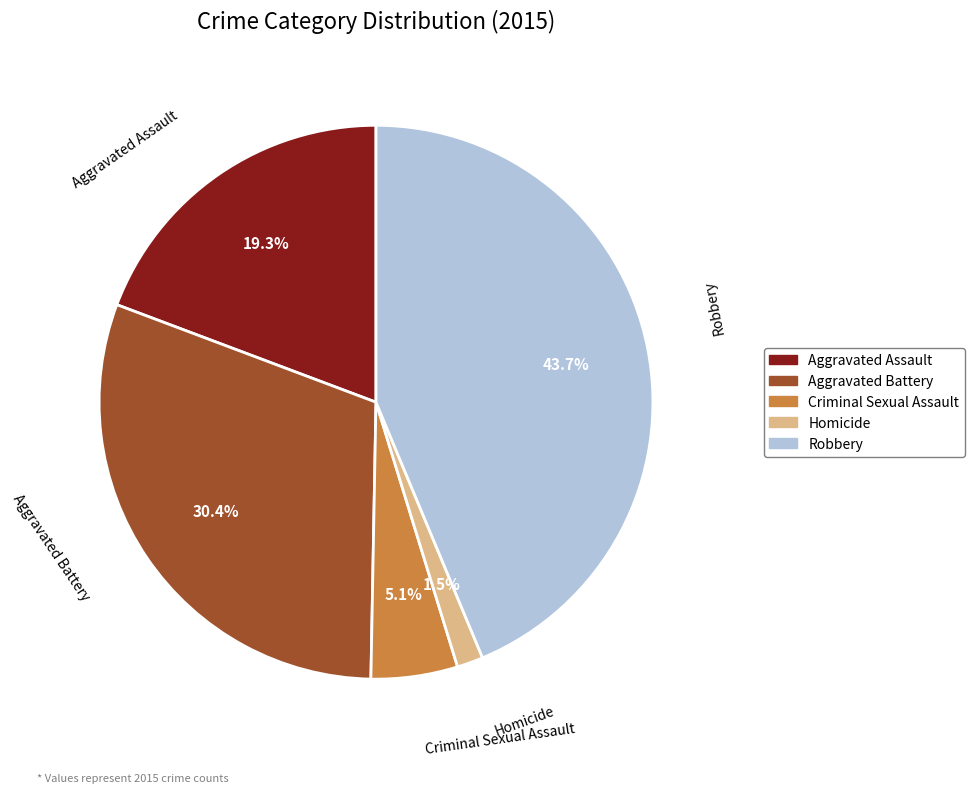

What is the largest slice in the pie chart?

Robbery